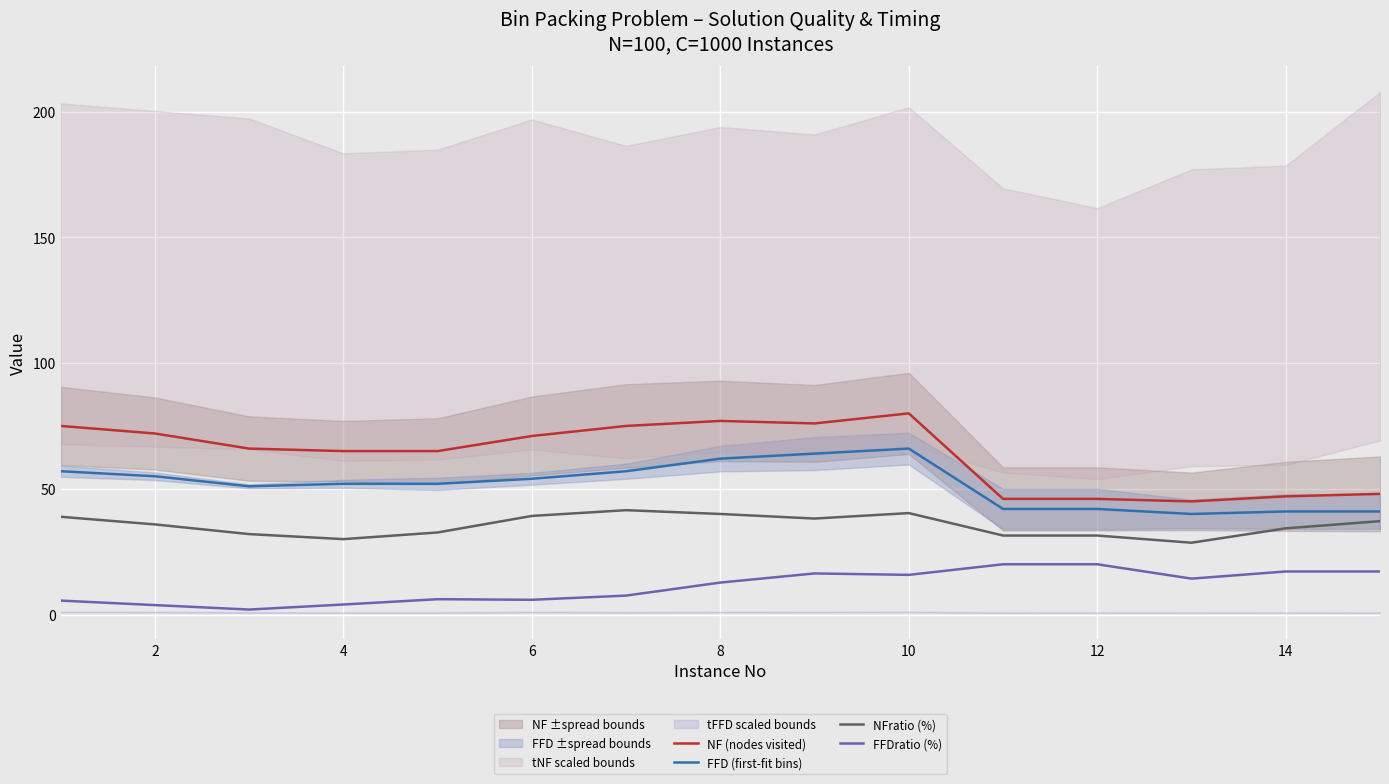

True or false: FFD (first-fit bins) and FFDratio (%) cross at least once.

False